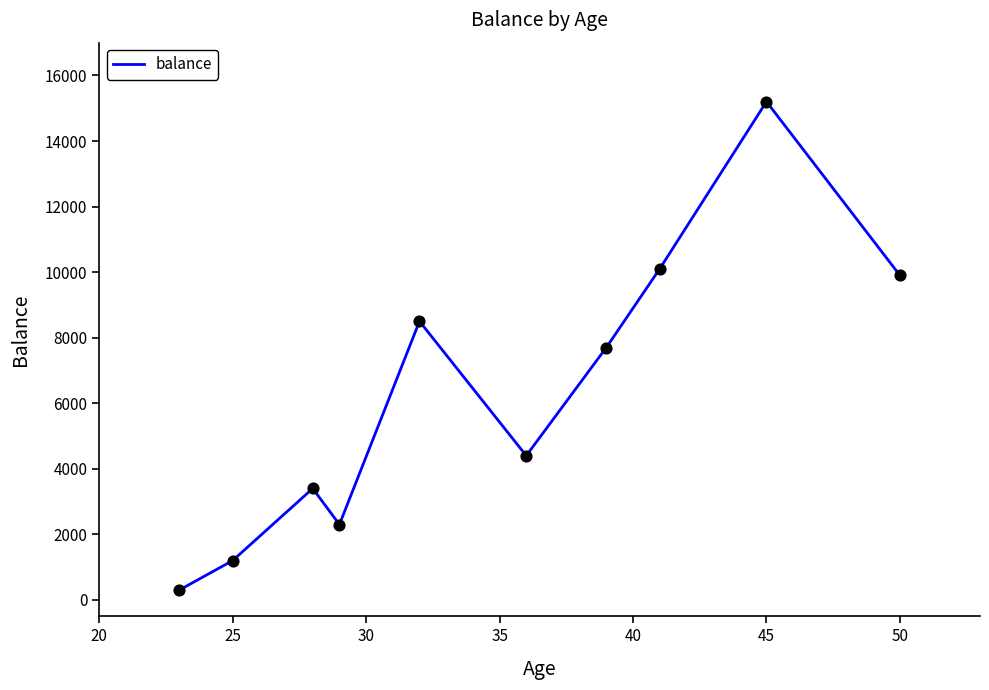

What is the difference between the maximum and minimum values?

14900